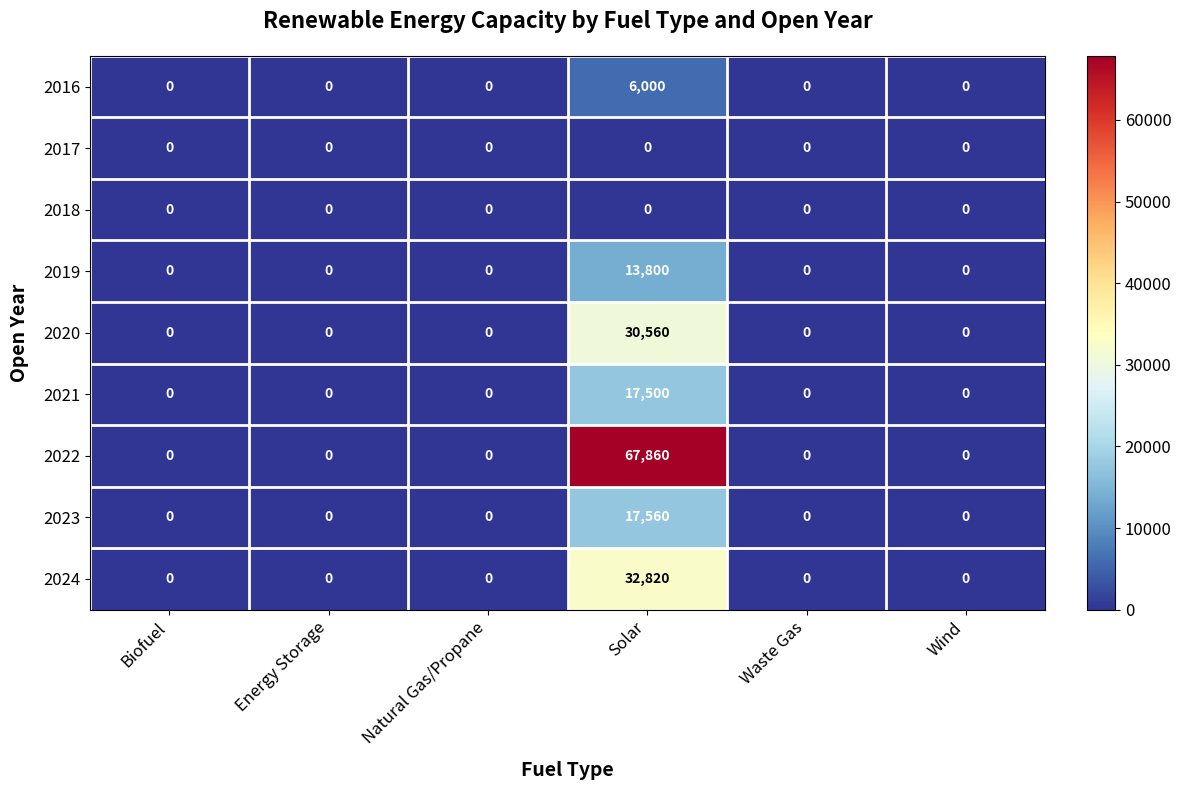

Which series has the widest spread of values?

2022